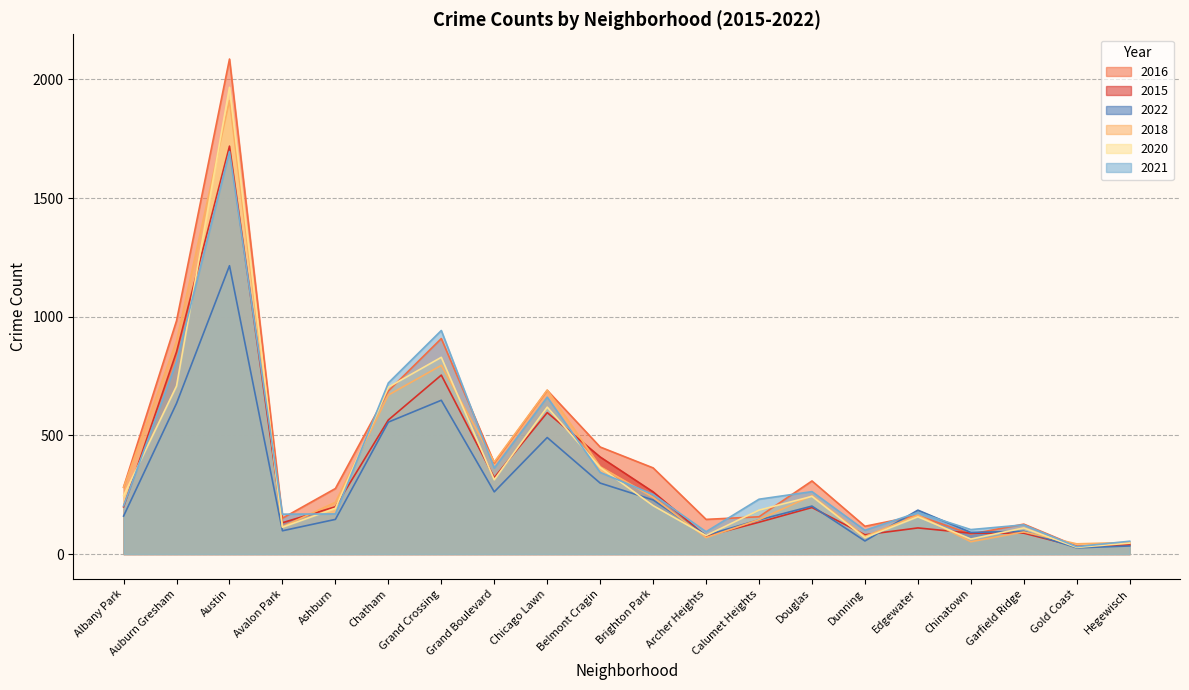

True or false: 2020 has more than 2 interior local peaks.

True